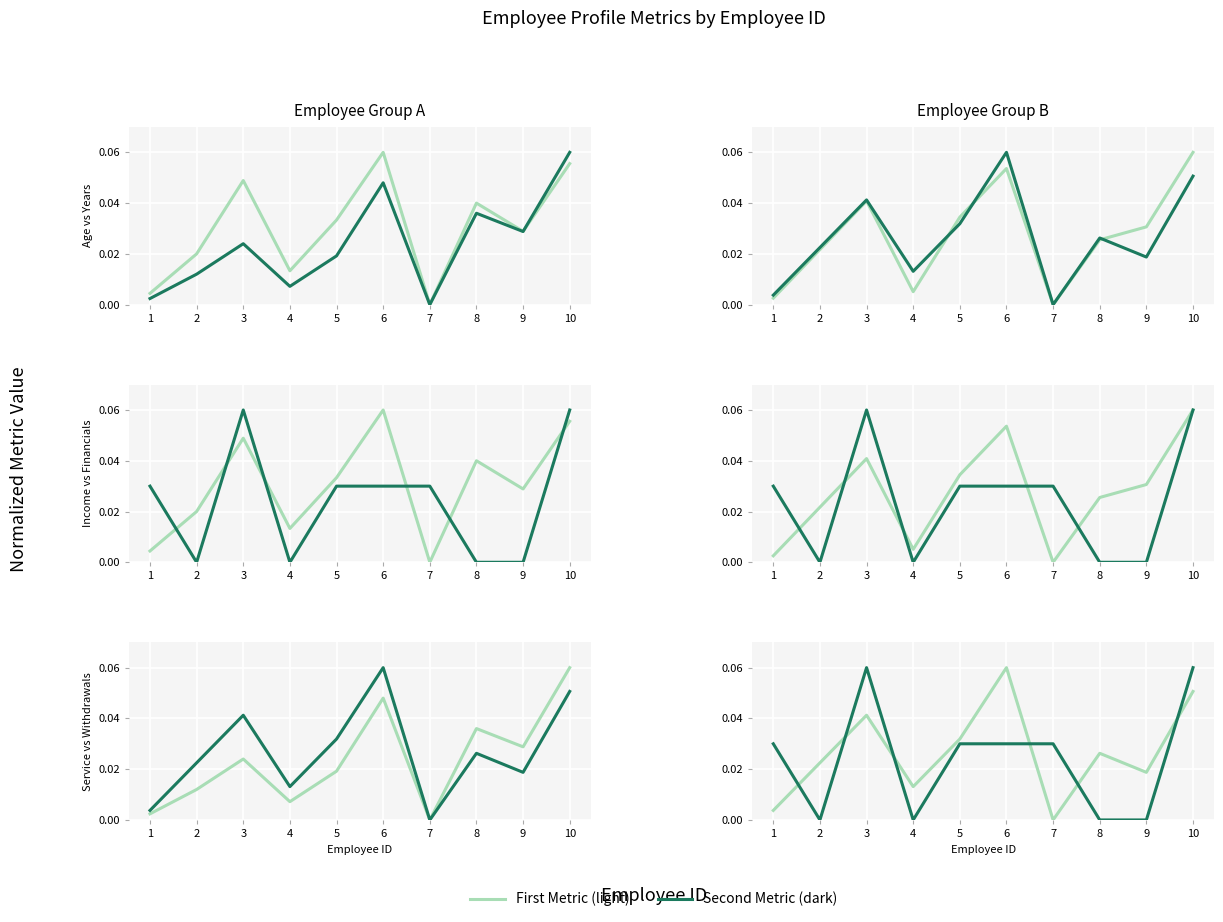

What is the difference between the Withdrawals_Past_Year values at 10 and 2?

0.1